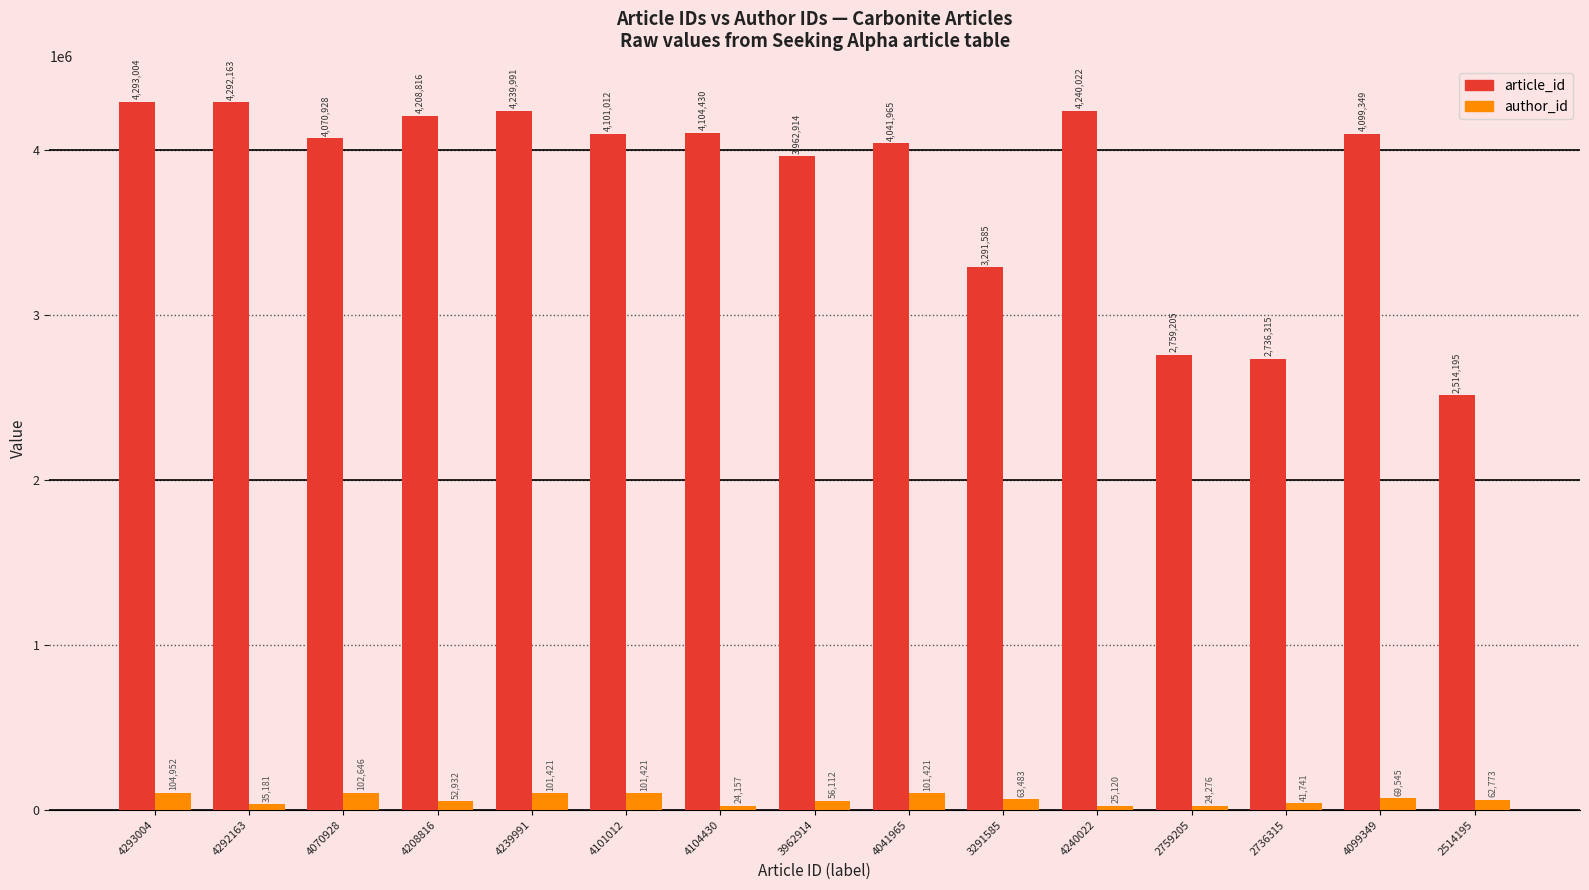

Which category has the highest value in the author_id series?

4293004